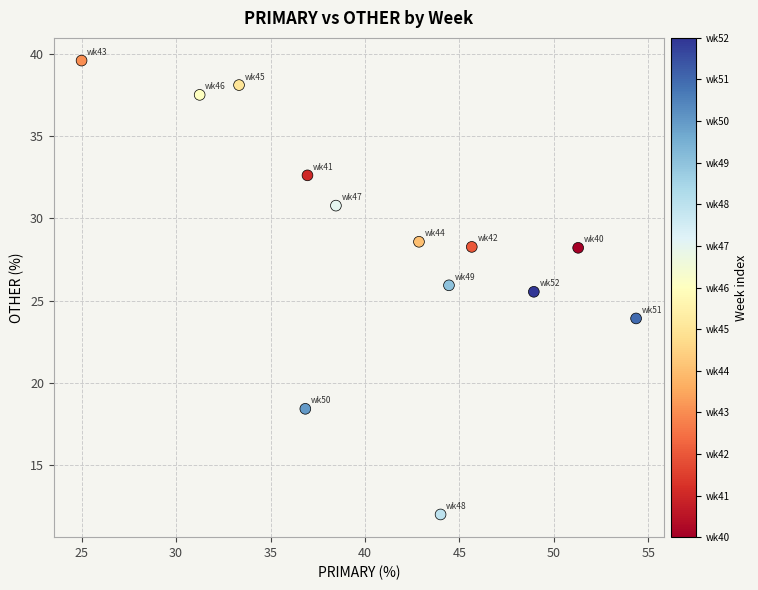

What Y value in the scatter plot is closest to 25?

25.5